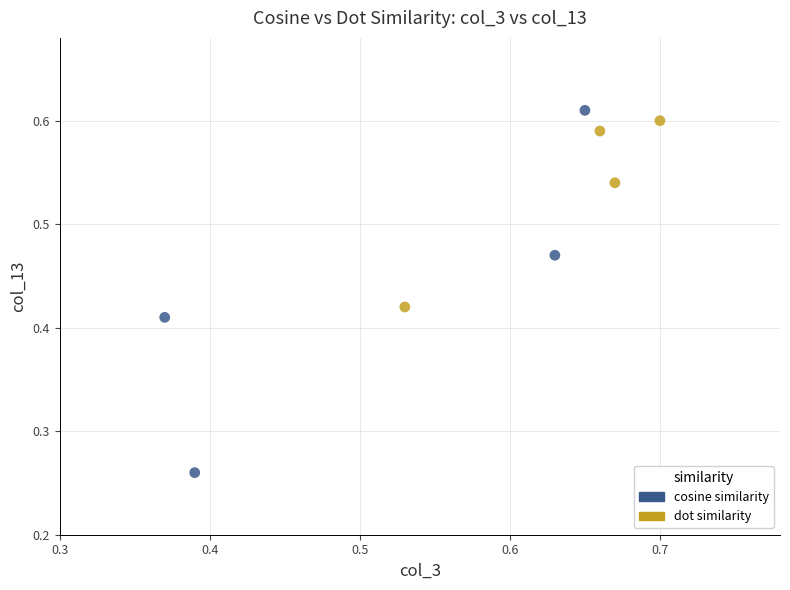

Which series reaches the maximum Y coordinate?

cosine similarity